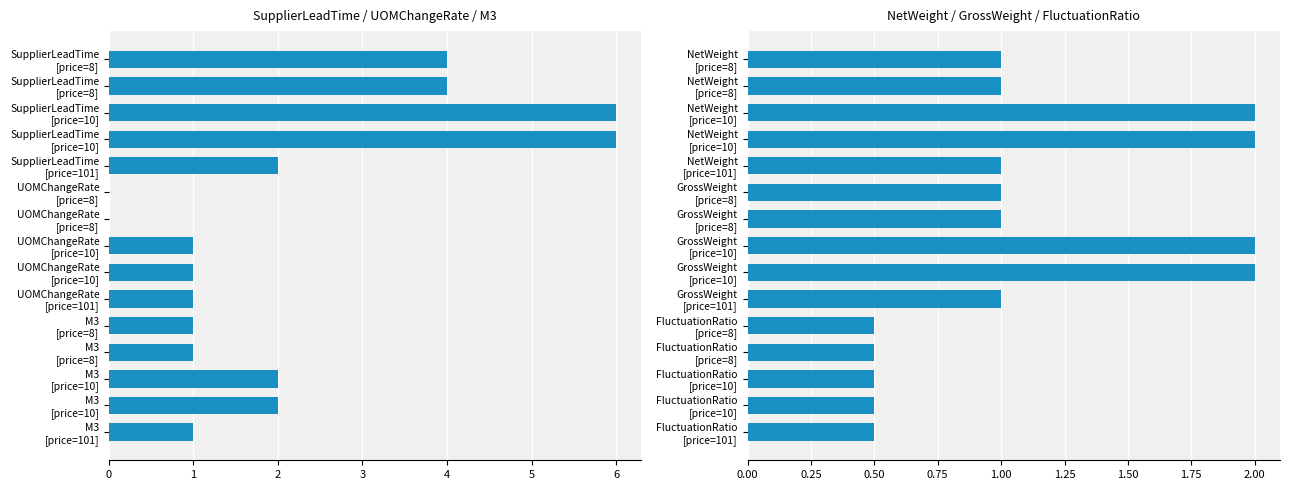

What is the value of the 5th bar from the left?

1.0